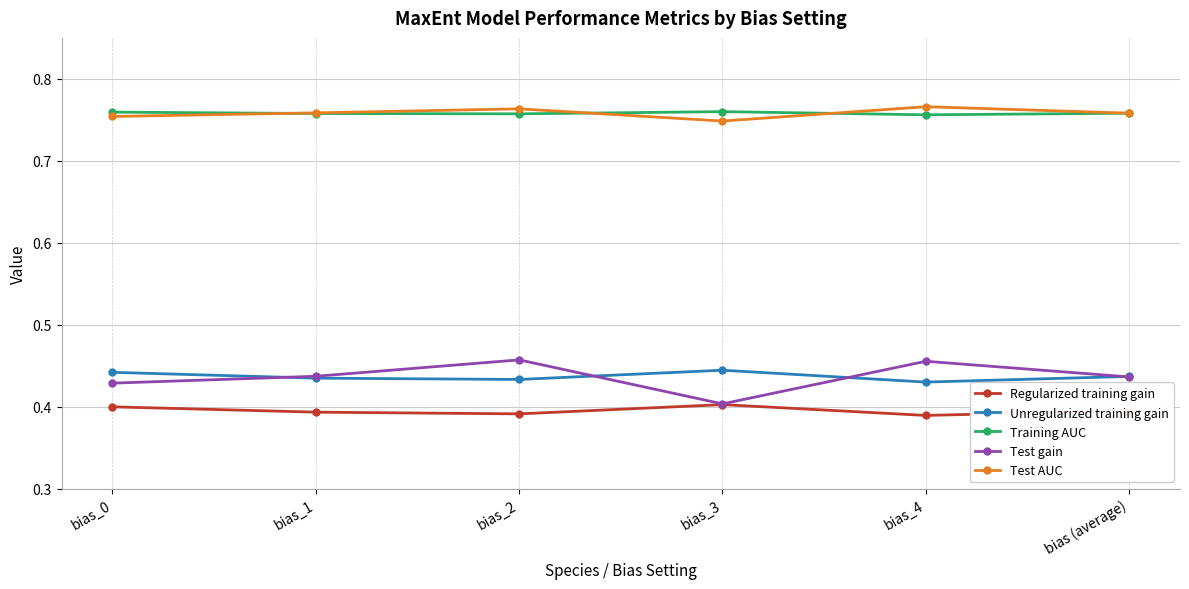

What is the label of the 2nd point from the left?

bias_1